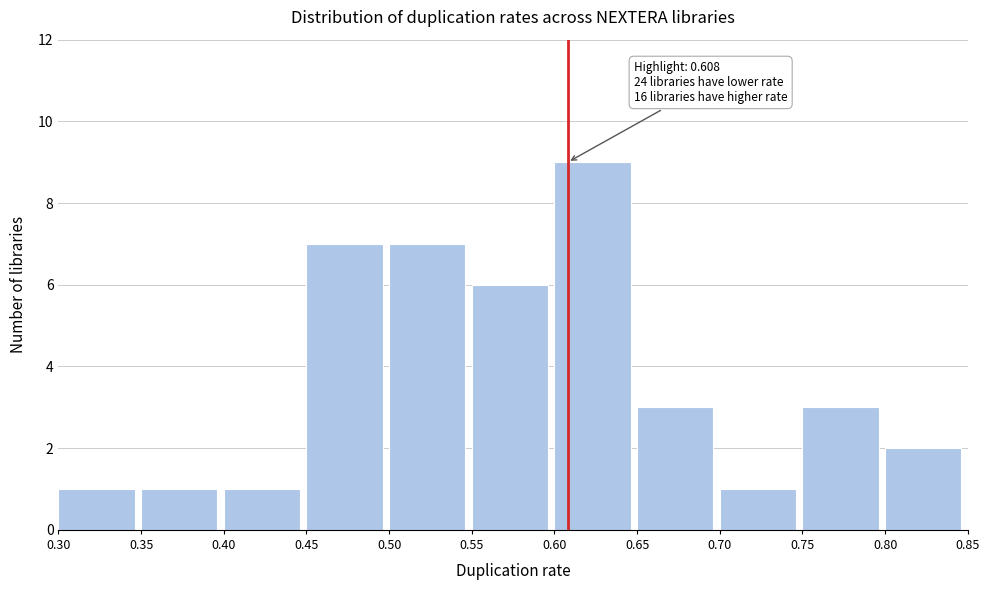

Which range on the x-axis has the tallest bar?

0.60 to 0.65